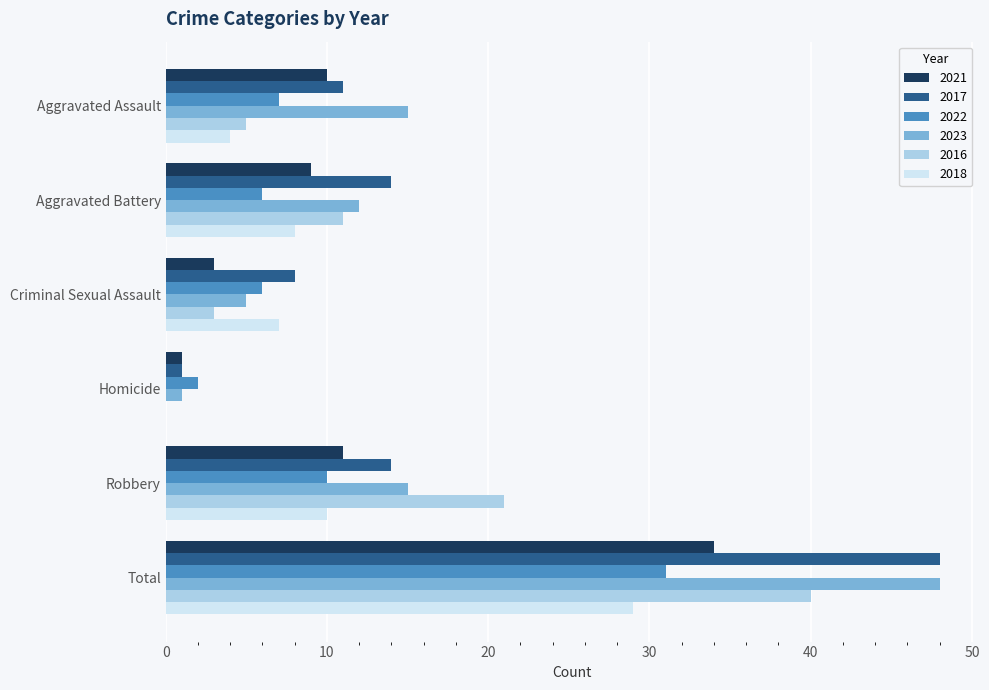

What is the total value across all series at Aggravated Assault?

52